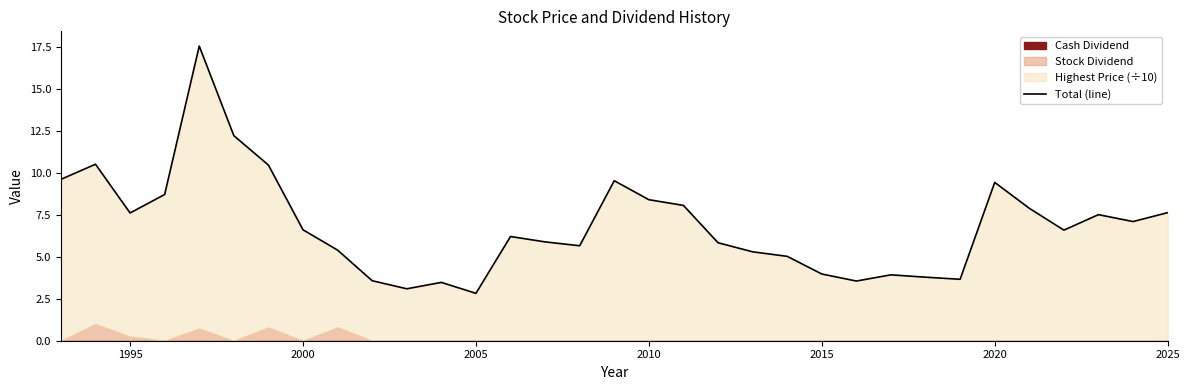

How many lines are shown in the chart?

1